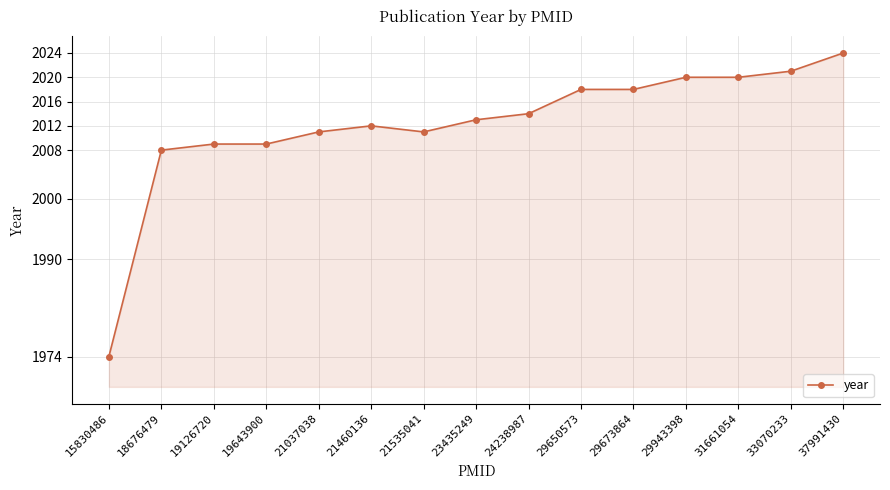

Reading left to right, what are all the values shown in this chart?

1974	2008	2009	2009	2011	2012	2011	2013	2014	2018	2018	2020	2020	2021	2024